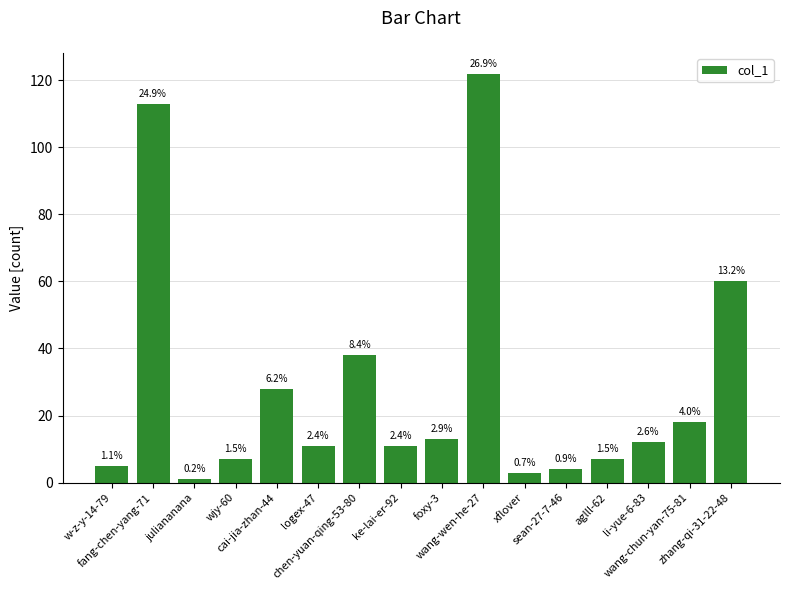

At which category does the chart reach its minimum across all series?

juliananana